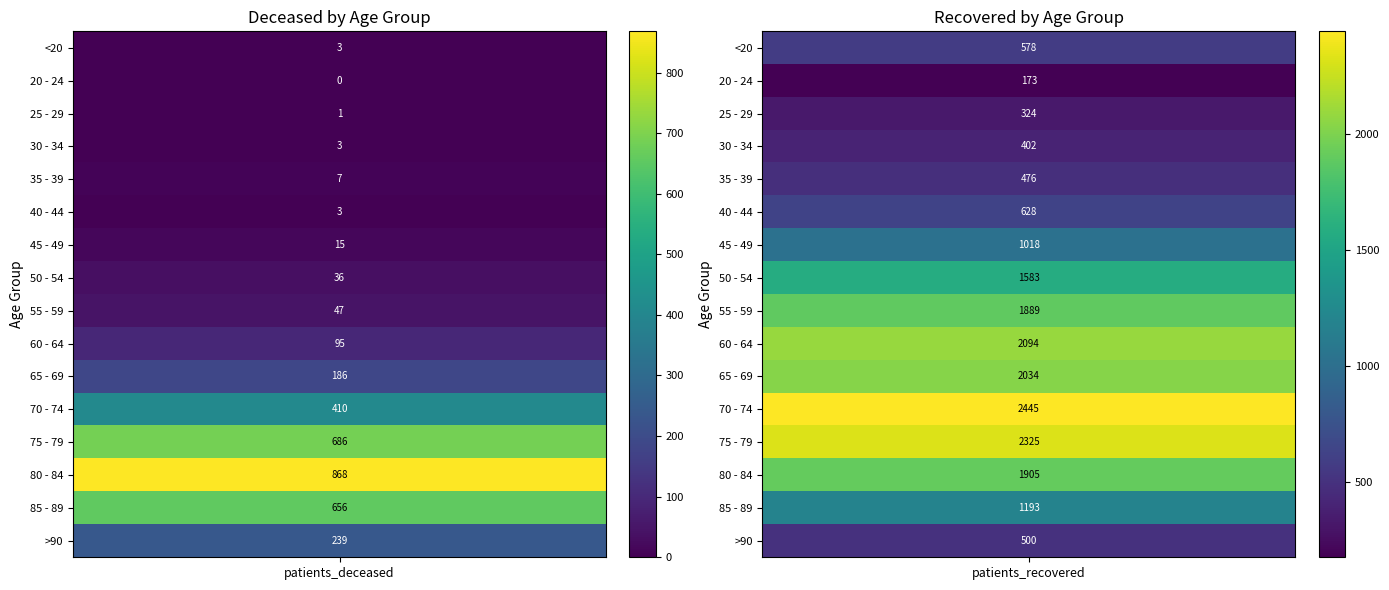

What is the difference between the 35 - 39 values at 0 and 1?

469